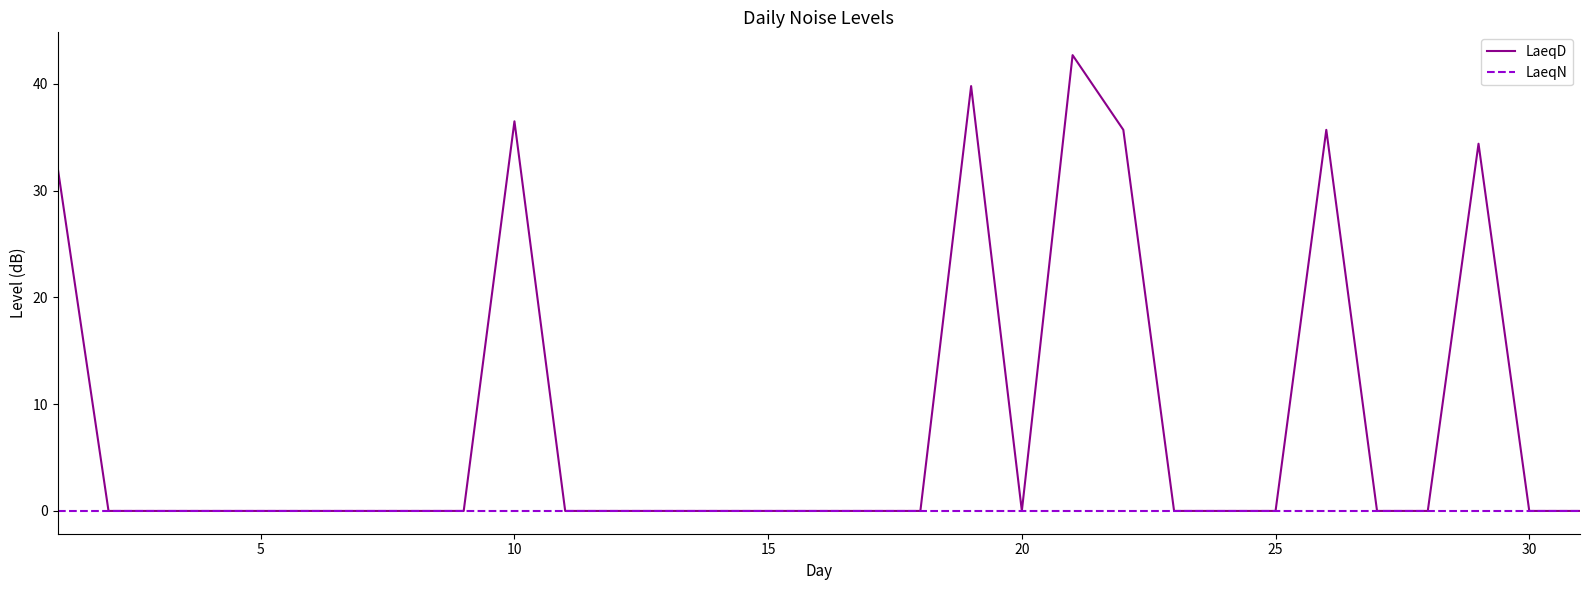

List the series in order of their overall mean, lowest first.

LaeqN, LaeqD